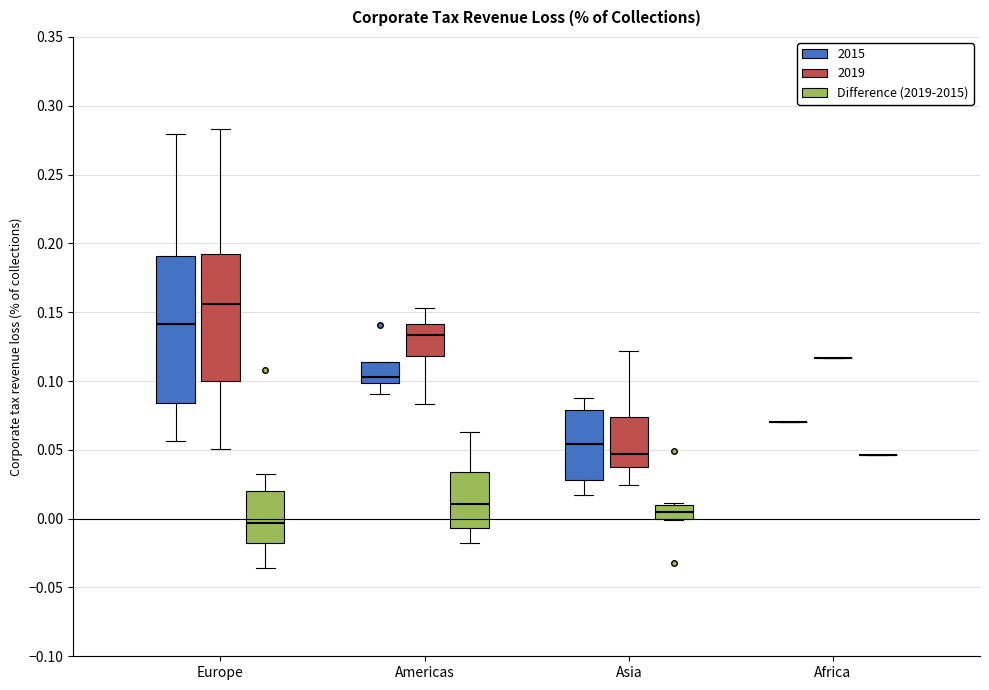

Reading left to right, read every box against the y-axis: the position of its median line, the range the box covers, and the ends of its whiskers. The values are not printed on the chart, so give them approximately, as read against the axis.

Europe (2015): median 0.140, box 0.085 to 0.190, whiskers 0.055 to 0.280
Europe (2019): median 0.155, box 0.100 to 0.190, whiskers 0.050 to 0.285
Europe (Difference (2019-2015)): median -0.005, box -0.020 to 0.020, whiskers -0.035 to 0.030
Americas (2015): median 0.105, box 0.100 to 0.115, whiskers 0.090 to 0.115
Americas (2019): median 0.135, box 0.120 to 0.140, whiskers 0.085 to 0.155
Americas (Difference (2019-2015)): median 0.010, box -0.005 to 0.035, whiskers -0.020 to 0.065
Asia (2015): median 0.055, box 0.030 to 0.080, whiskers 0.015 to 0.090
Asia (2019): median 0.045, box 0.035 to 0.075, whiskers 0.025 to 0.120
Asia (Difference (2019-2015)): median 0.005, box 0.000 to 0.010, whiskers 0.000 to 0.010
Africa (2015): box collapsed to a line at 0.070, whiskers 0.070 to 0.070
Africa (2019): box collapsed to a line at 0.115, whiskers 0.115 to 0.115
Africa (Difference (2019-2015)): box collapsed to a line at 0.045, whiskers 0.045 to 0.045